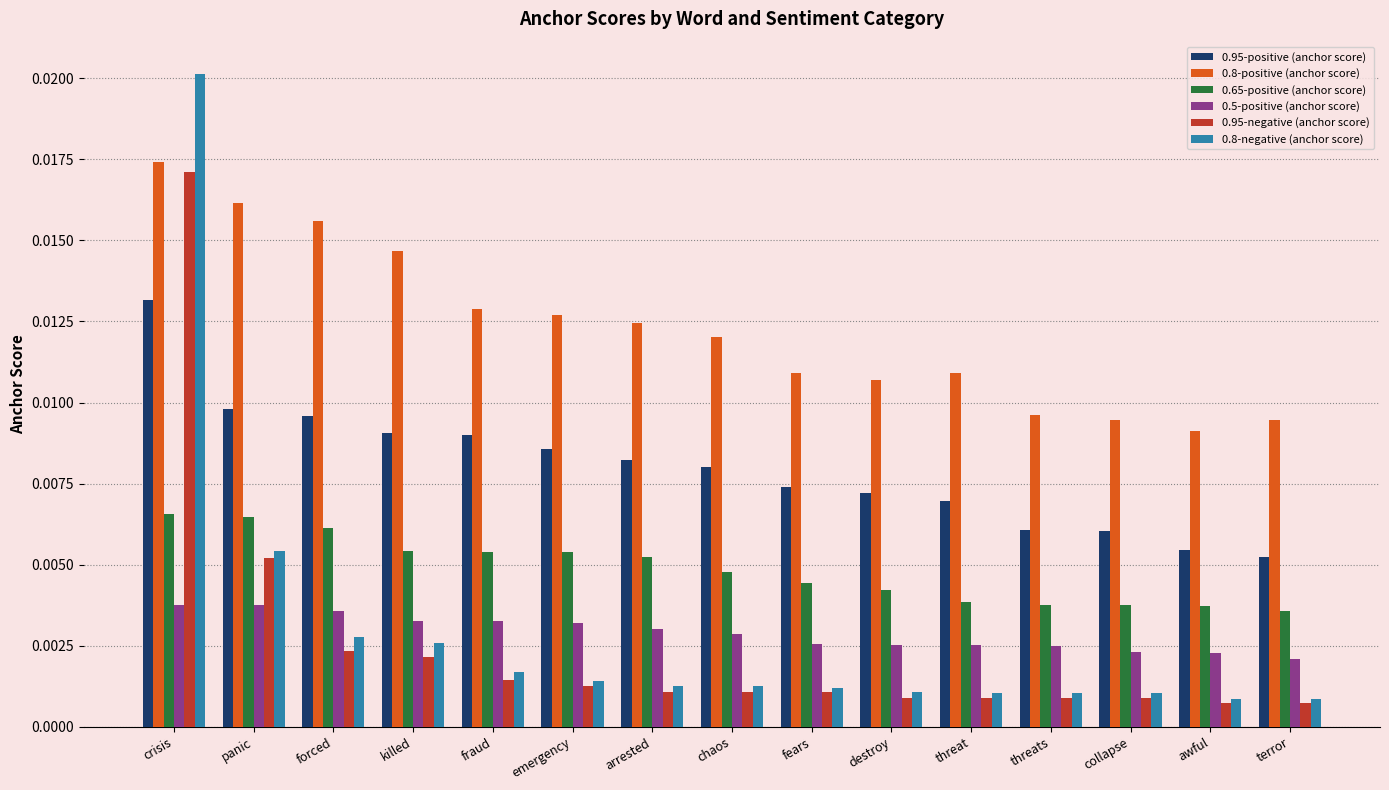

Which series changed the most between crisis and panic?

0.8-negative (anchor score)